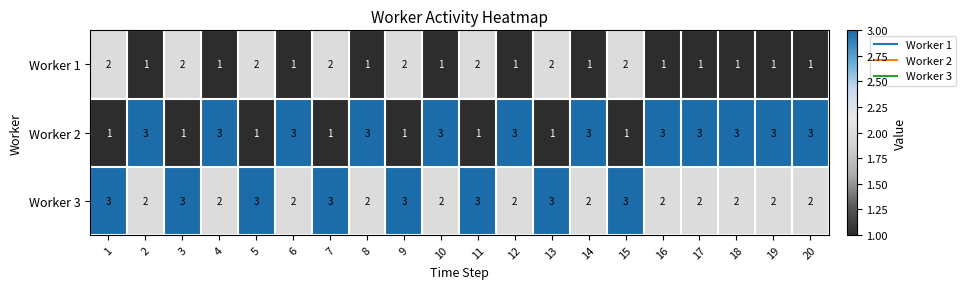

What is the total value across all series at 6?

6